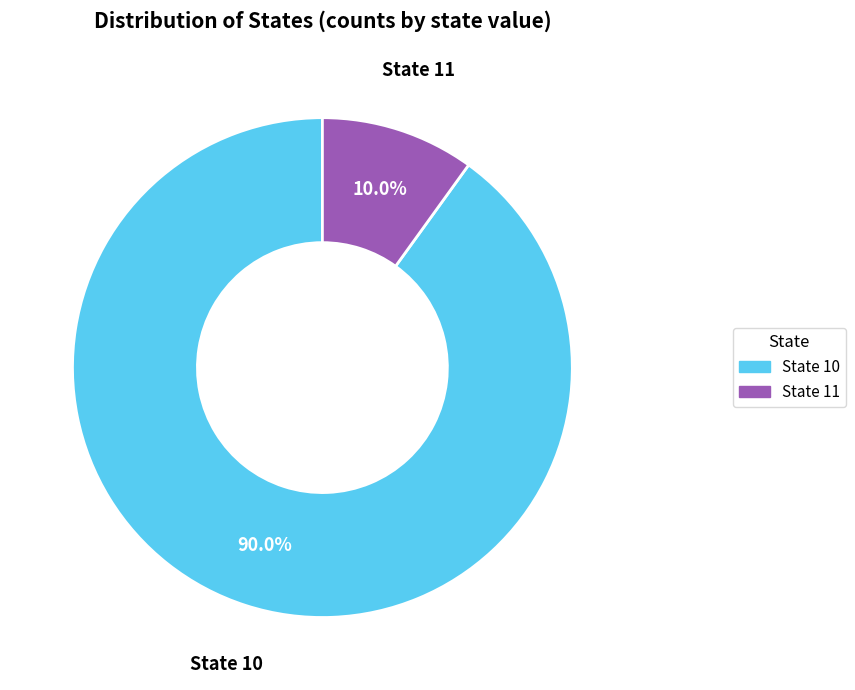

True or false: State 11 accounts for 64% of the total.

False